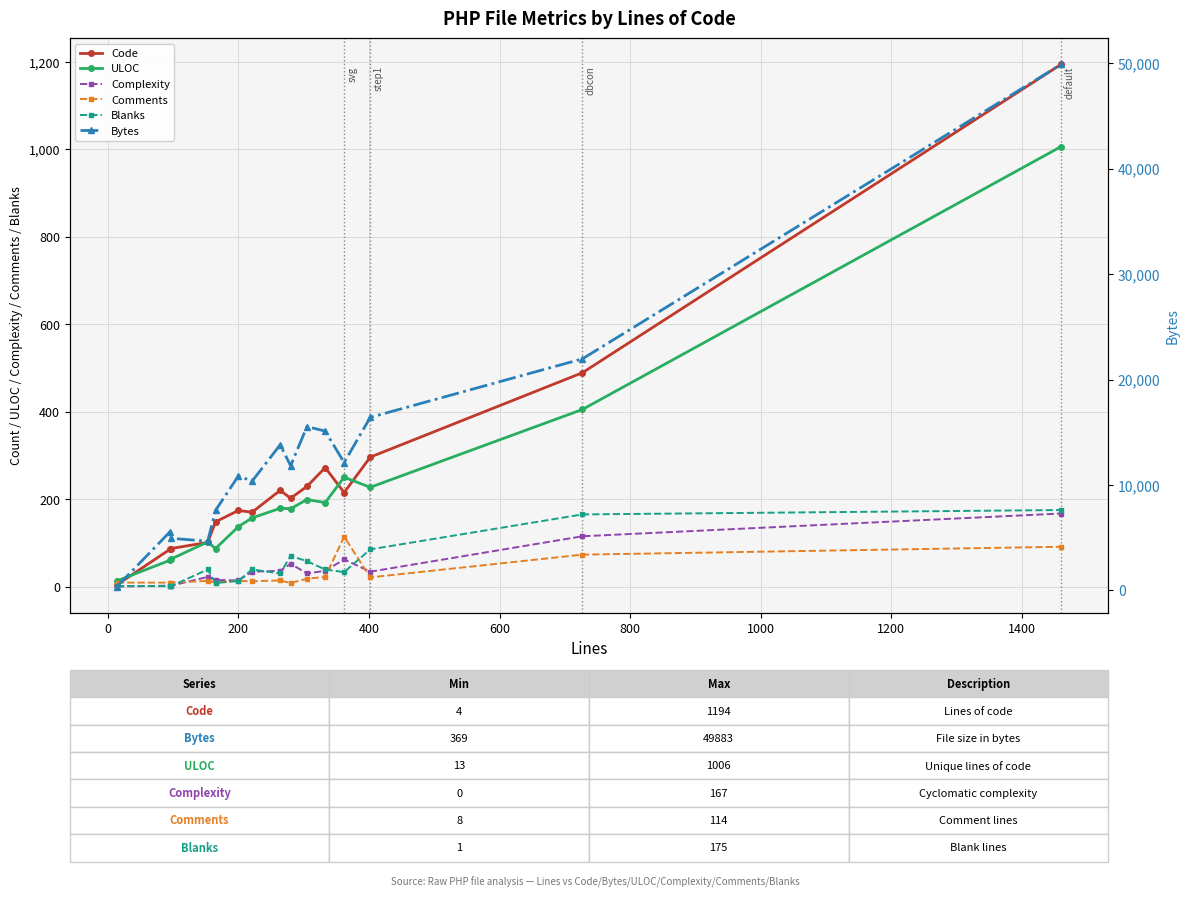

What is the sum of all Comments values?

435